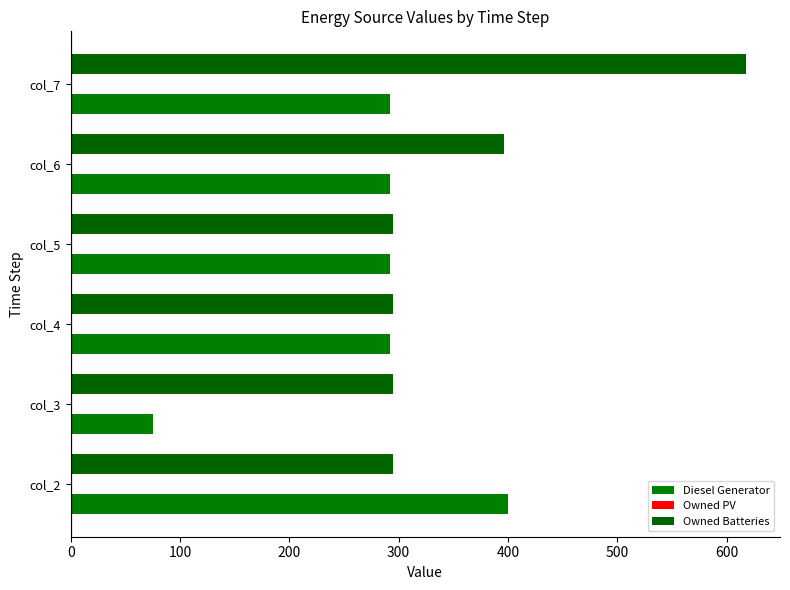

What is the highest value of the Owned Batteries series?

618